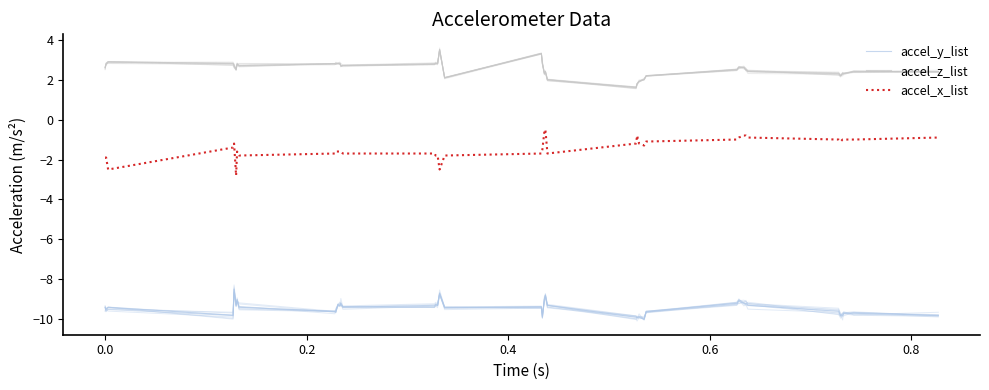

True or false: accel_y_list and accel_x_list cross at least once.

False